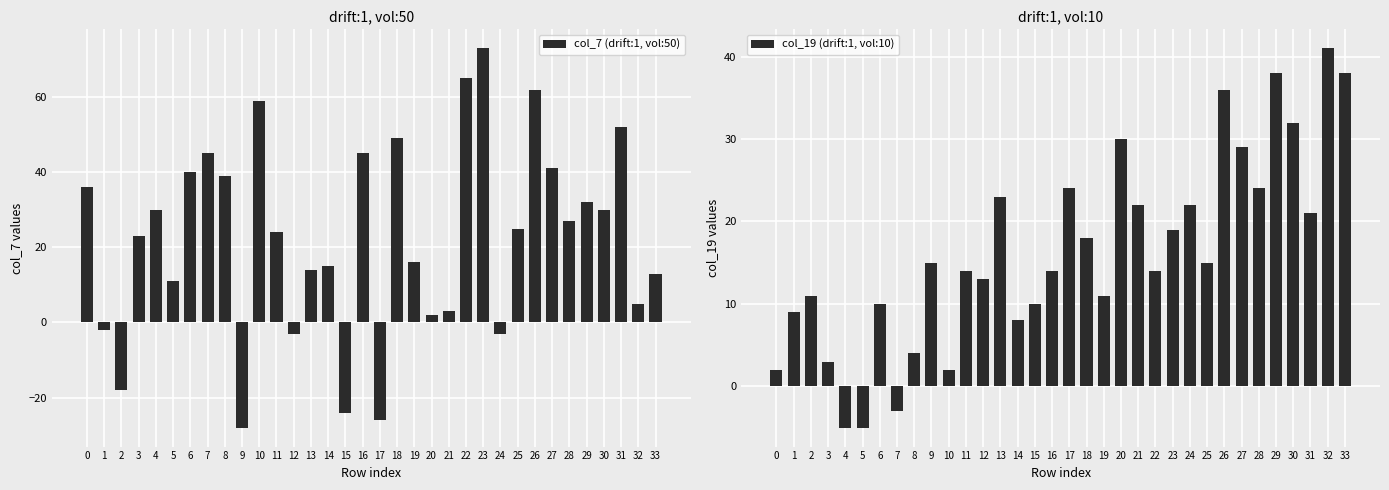

True or false: col_7 (drift:1, vol:50) has a value of 62 at 26.

True